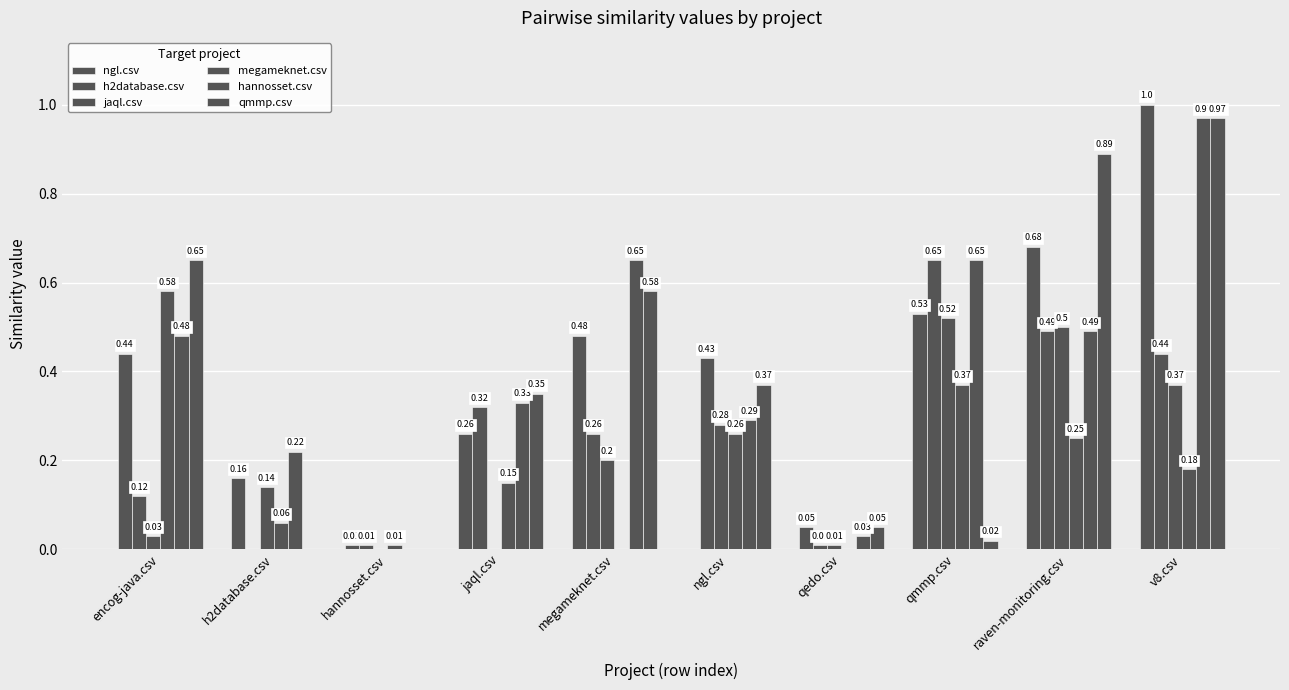

The value of qmmp.csv at megameknet.csv is 0.6. True or false?

True